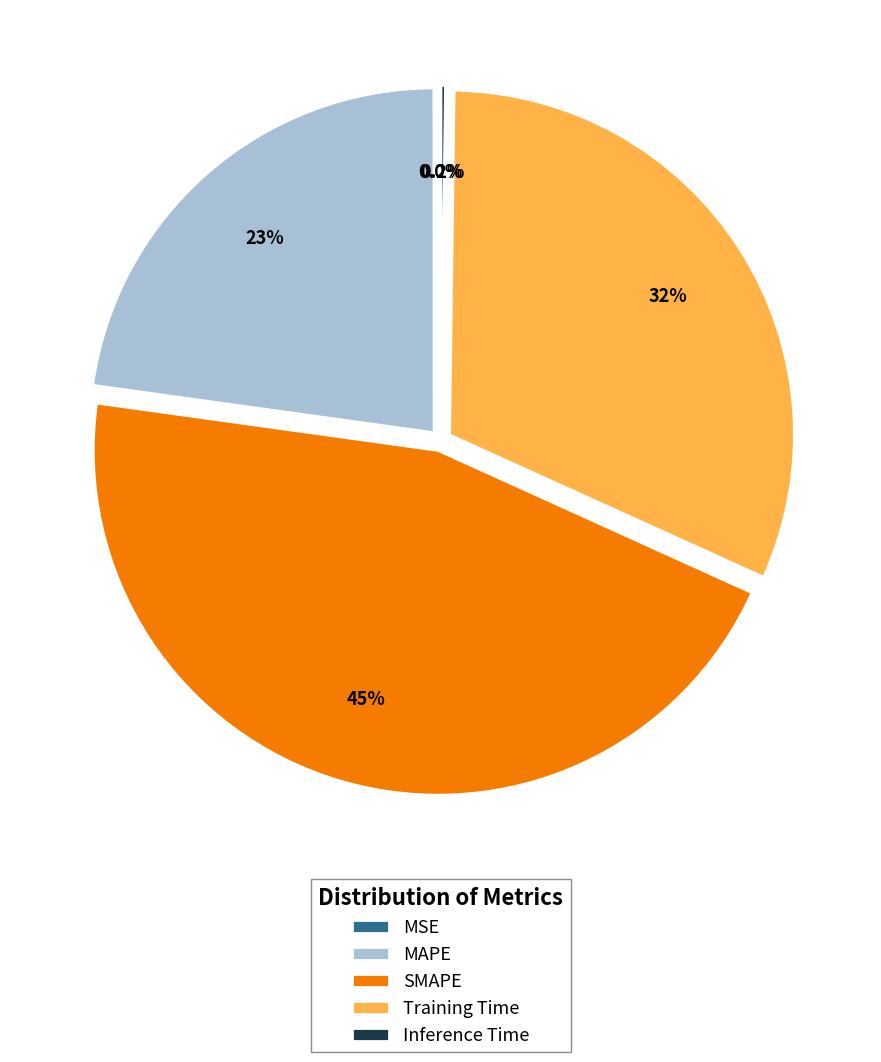

What is the largest slice in the pie chart?

SMAPE